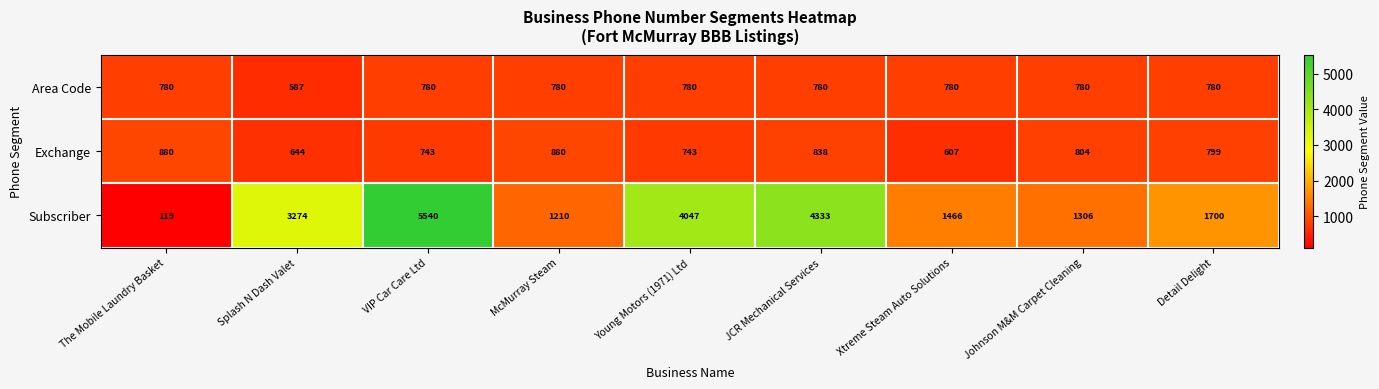

Reading right to left, what are all the values shown in this chart?

Area Code: Detail Delight=780	Johnson M&M Carpet Cleaning=780	Xtreme Steam Auto Solutions=780	JCR Mechanical Services=780	Young Motors (1971) Ltd=780	McMurray Steam=780	VIP Car Care Ltd=780	Splash N Dash Valet=587	The Mobile Laundry Basket=780
Exchange: Detail Delight=799	Johnson M&M Carpet Cleaning=804	Xtreme Steam Auto Solutions=607	JCR Mechanical Services=838	Young Motors (1971) Ltd=743	McMurray Steam=880	VIP Car Care Ltd=743	Splash N Dash Valet=644	The Mobile Laundry Basket=880
Subscriber: Detail Delight=1700	Johnson M&M Carpet Cleaning=1306	Xtreme Steam Auto Solutions=1466	JCR Mechanical Services=4333	Young Motors (1971) Ltd=4047	McMurray Steam=1210	VIP Car Care Ltd=5540	Splash N Dash Valet=3274	The Mobile Laundry Basket=119